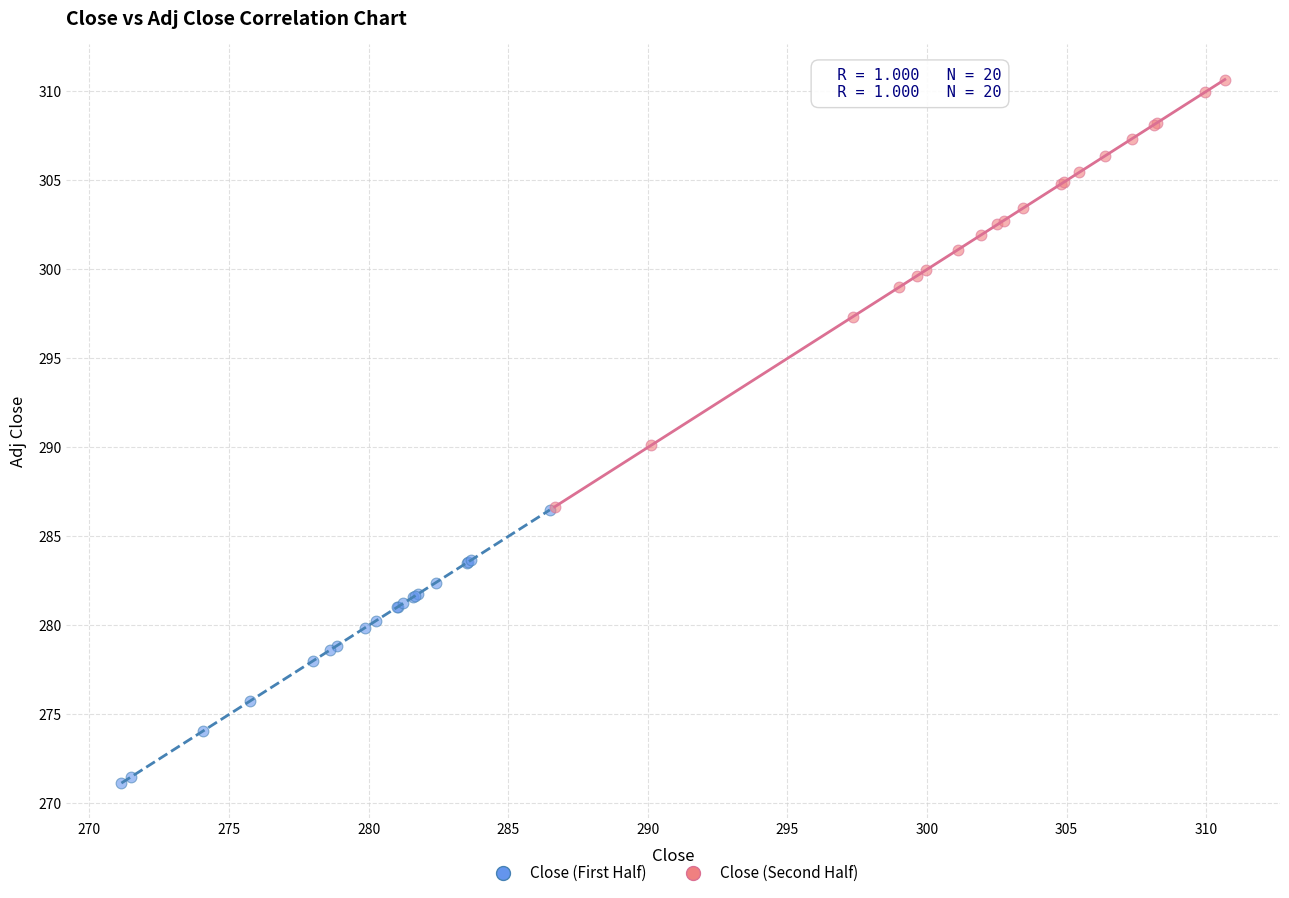

Which series reaches the minimum Y coordinate?

Close (First Half)